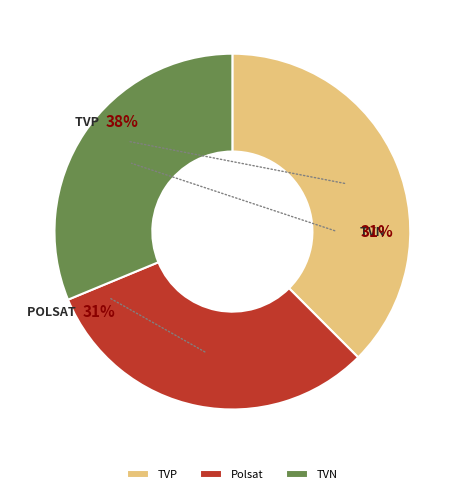

What percentage is the TVP slice, to the nearest percent?

38%